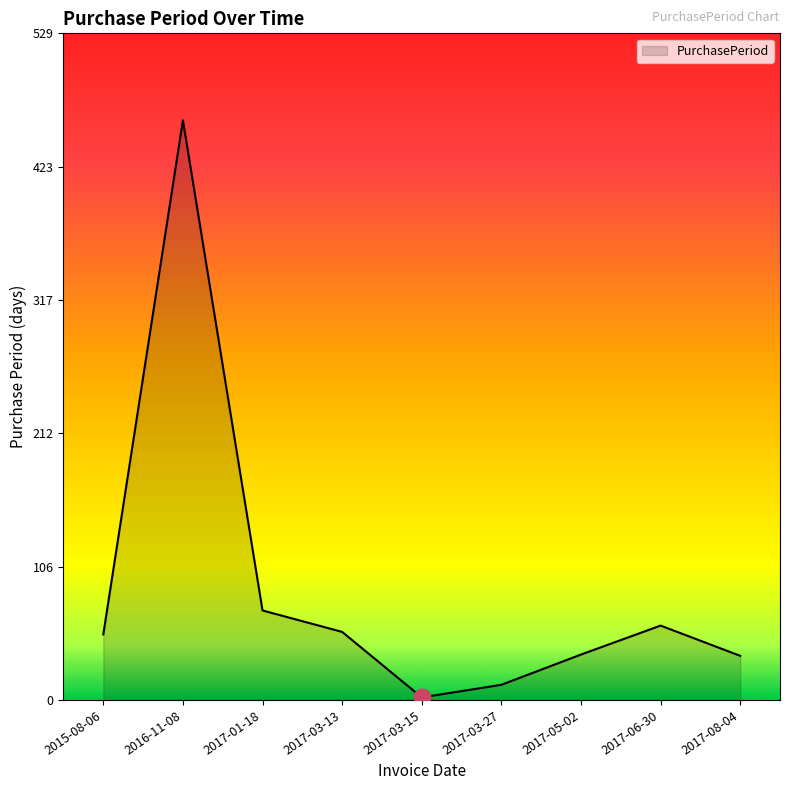

What position from the right is 2017-08-04?

1